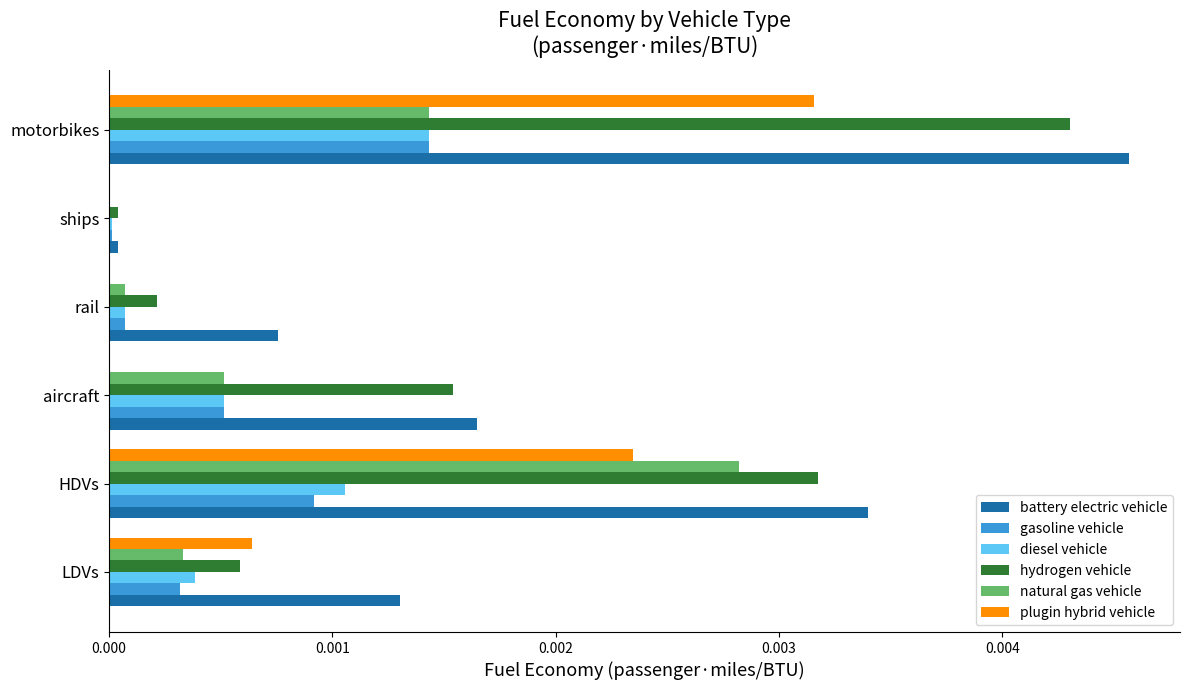

What are all the series names shown in the legend?

battery electric vehicle, gasoline vehicle, diesel vehicle, hydrogen vehicle, natural gas vehicle, plugin hybrid vehicle